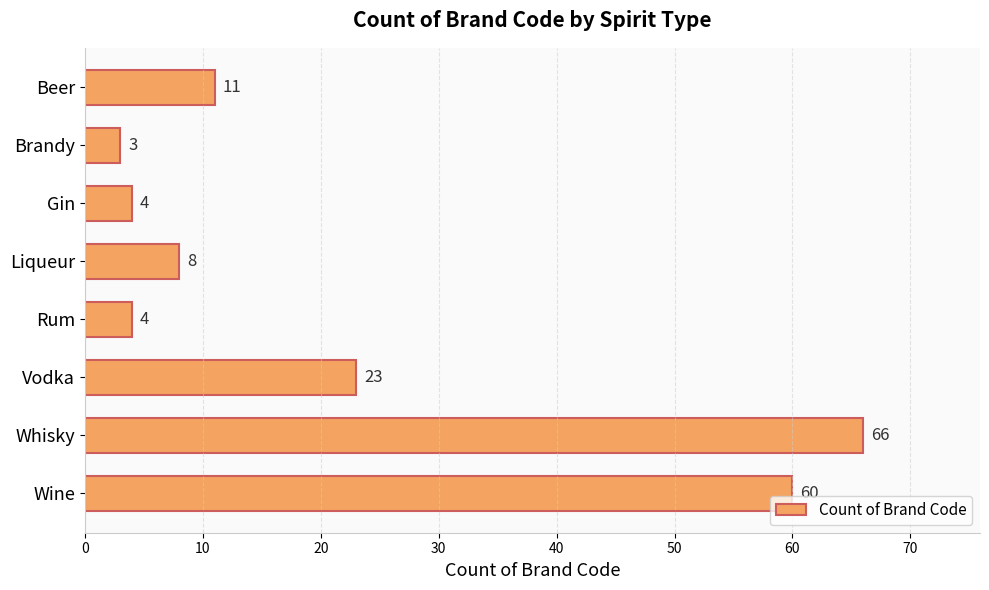

Does the chart contain stacked bars?

No